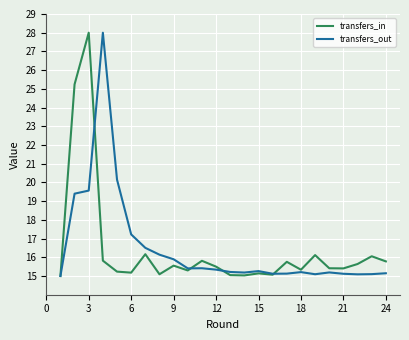

What is the sum of all transfers_in values?

393.7